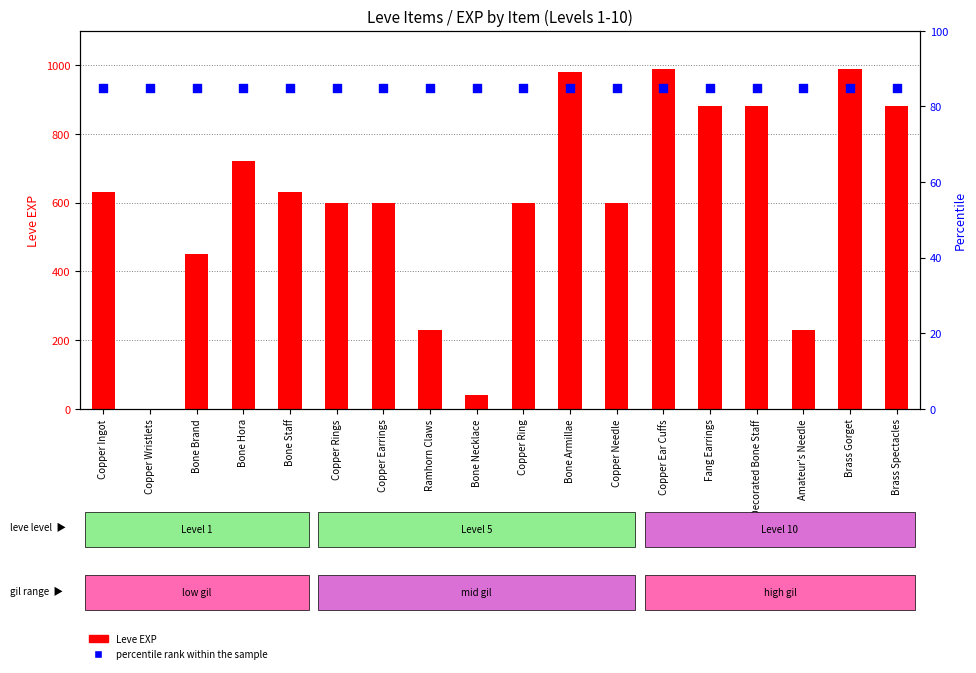

At how many categories does at least one series exceed 492?

13